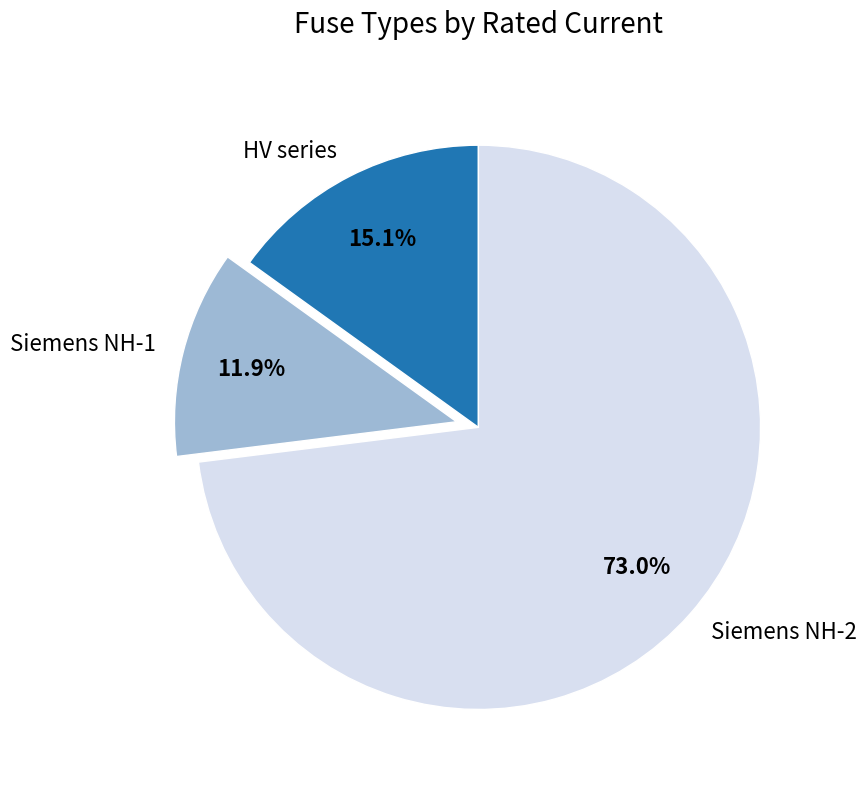

Is there a majority slice in this chart?

Yes